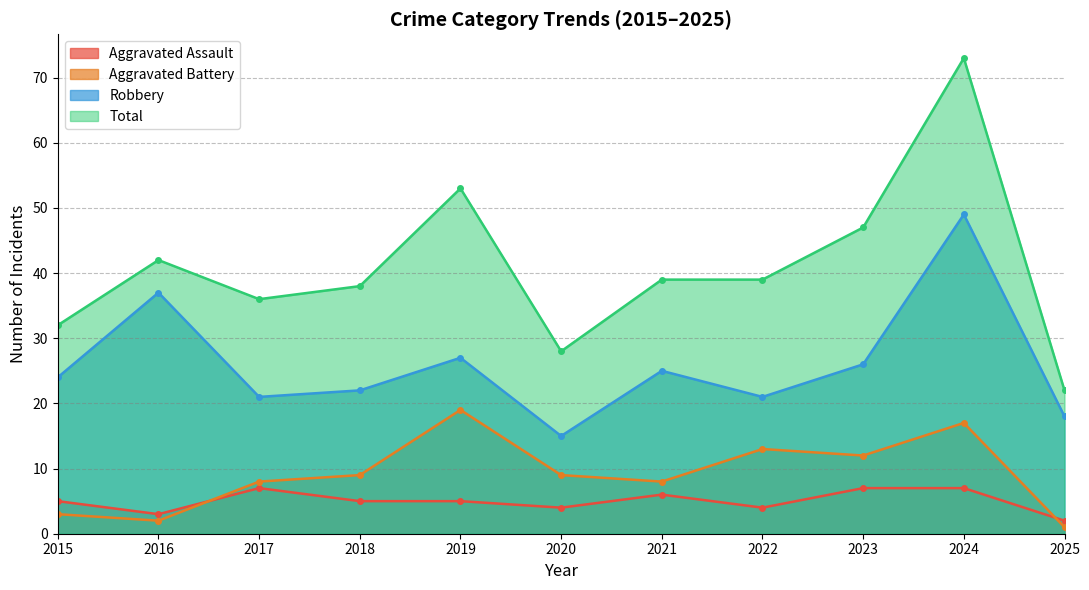

Where is the first local minimum for Total?

2017